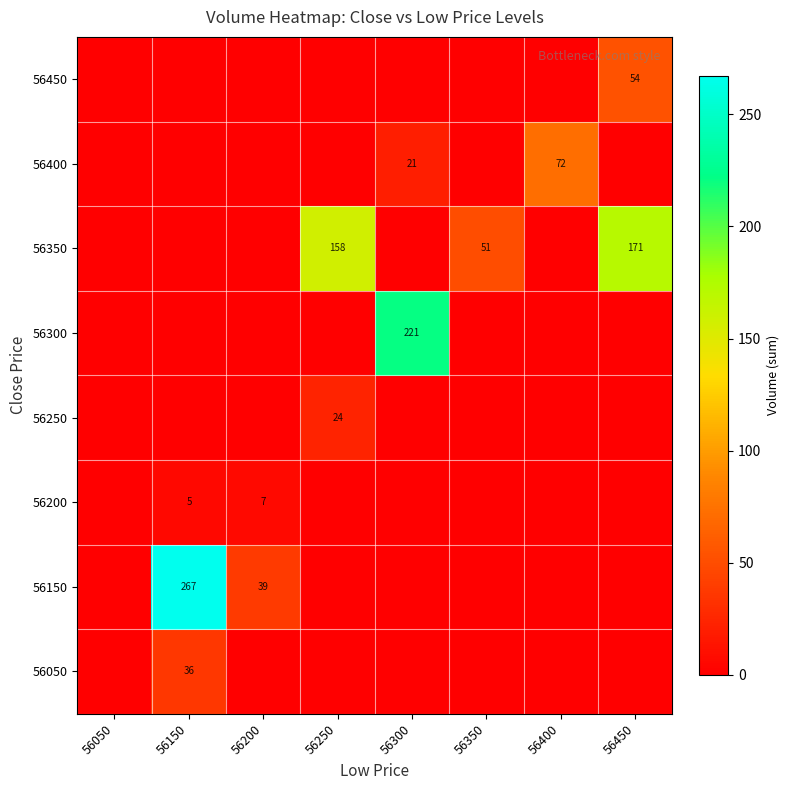

Count the number of data series in this chart.

8